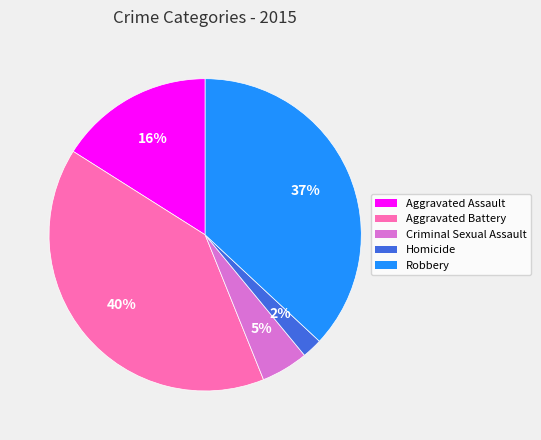

What is the largest slice in the pie chart?

Aggravated Battery